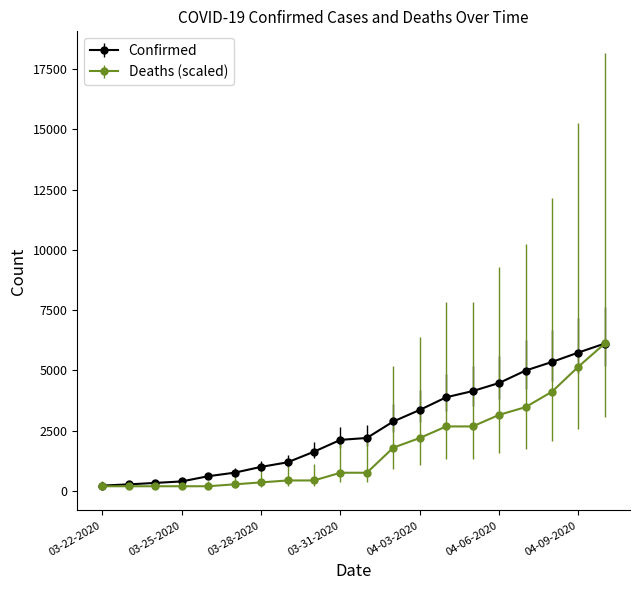

List the series in order of their overall mean, lowest first.

Deaths (scaled), Confirmed